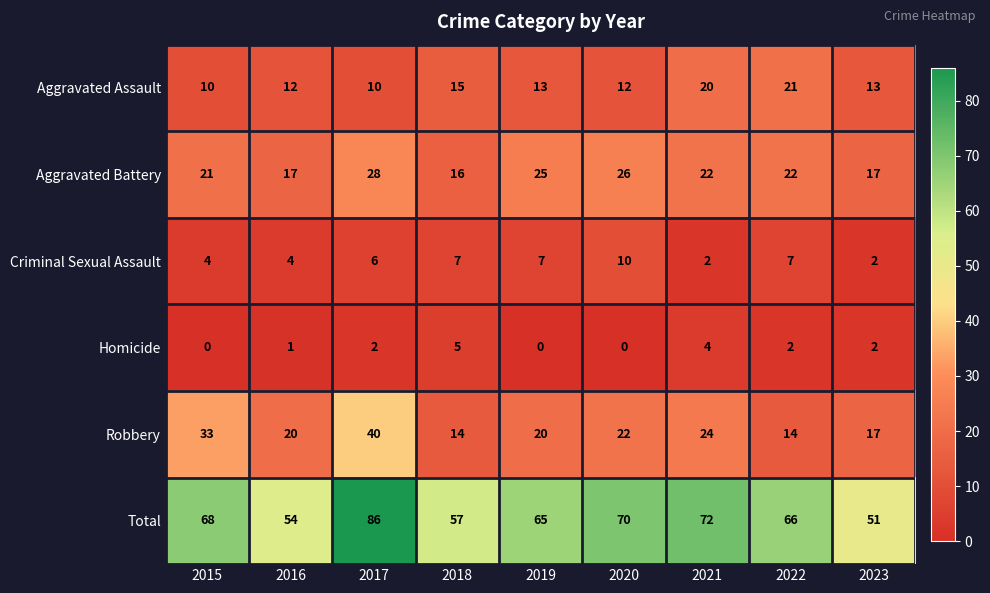

Which series has the largest total across all categories?

Total